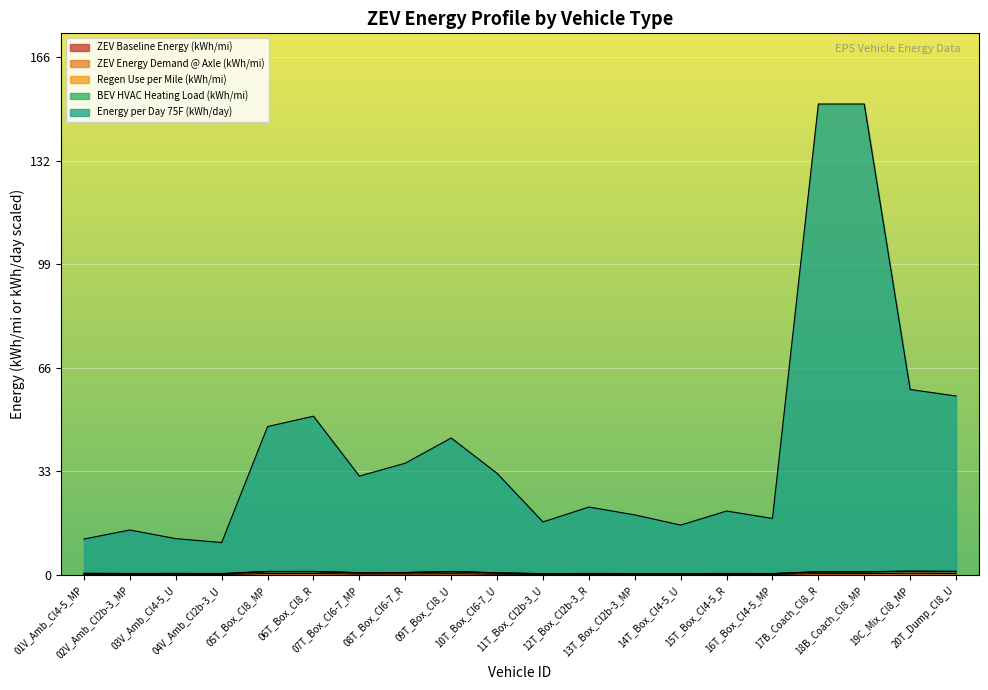

True or false: Energy per Day 75F (kWh/day) and ZEV Baseline Energy (kWh/mi) cross at least once.

False